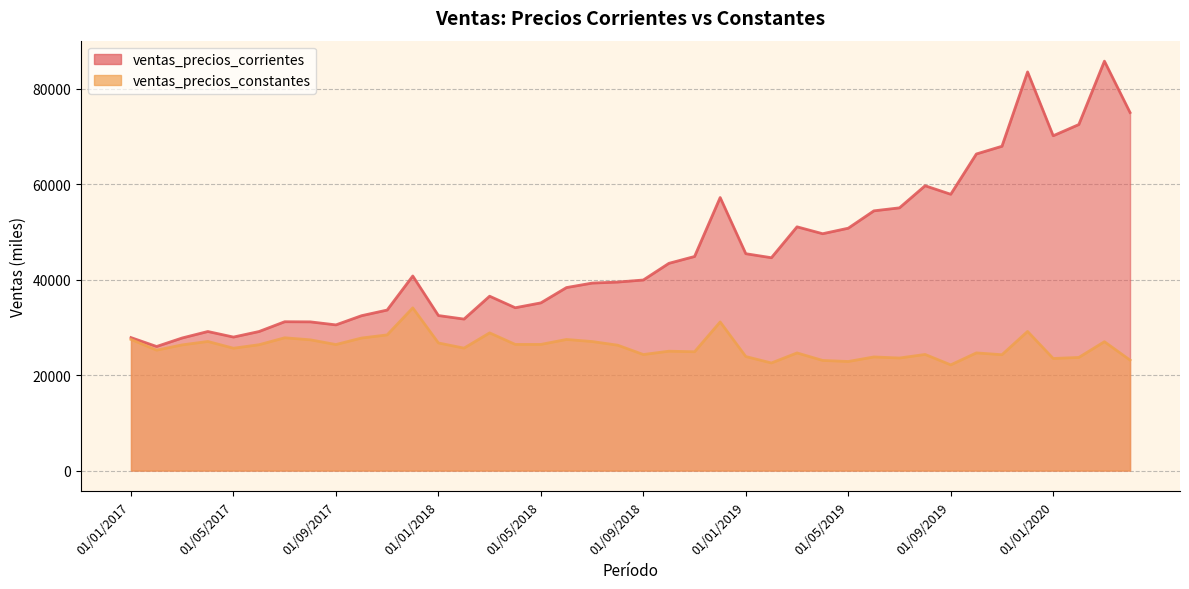

What is the value of the ventas_precios_corrientes point at the 25th from the left?

45433.6